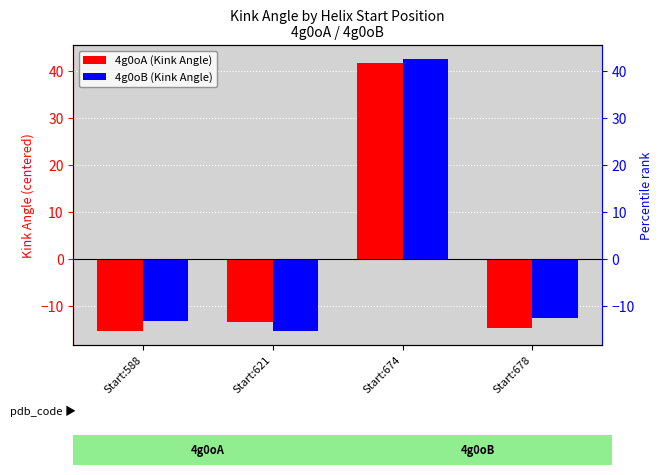

At which label is 4g0oA (Kink Angle) closest to 13?

Start:621